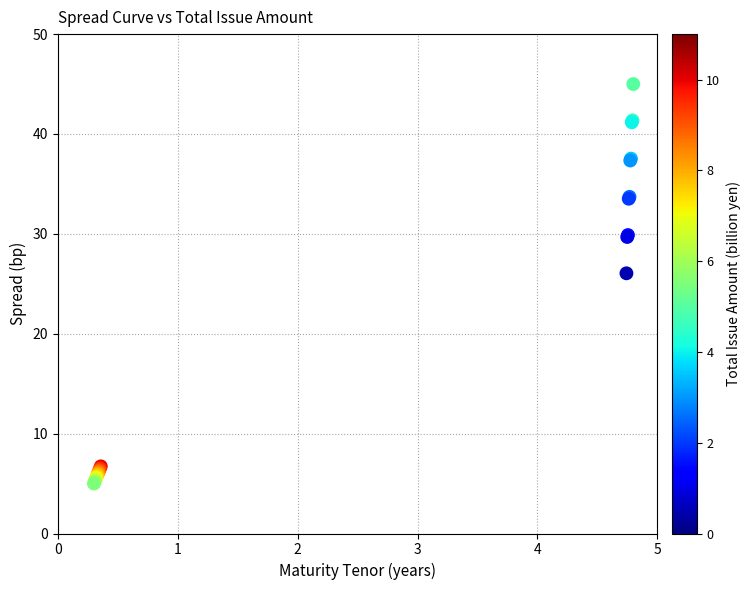

What Y value in the scatter plot is closest to 25?

26.1